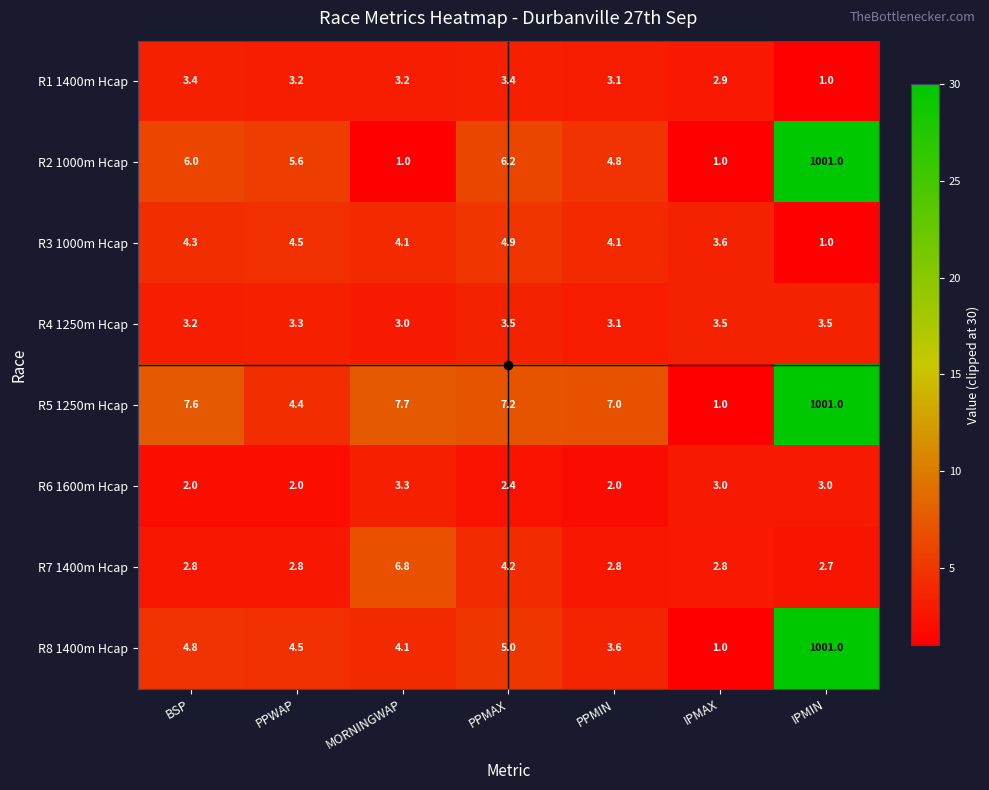

What is the sum of the R4 1250m Hcap values at PPMIN and IPMIN?

6.6